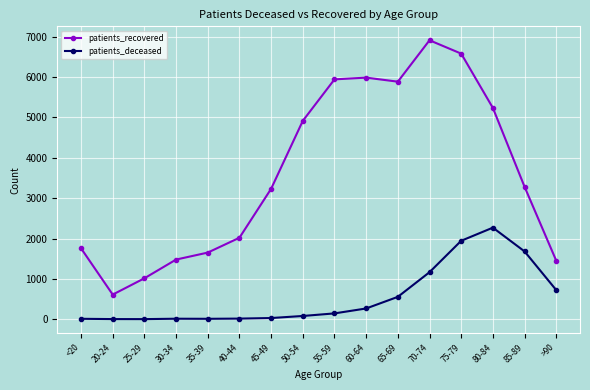

What is the label of the 14th point from the left?

80-84